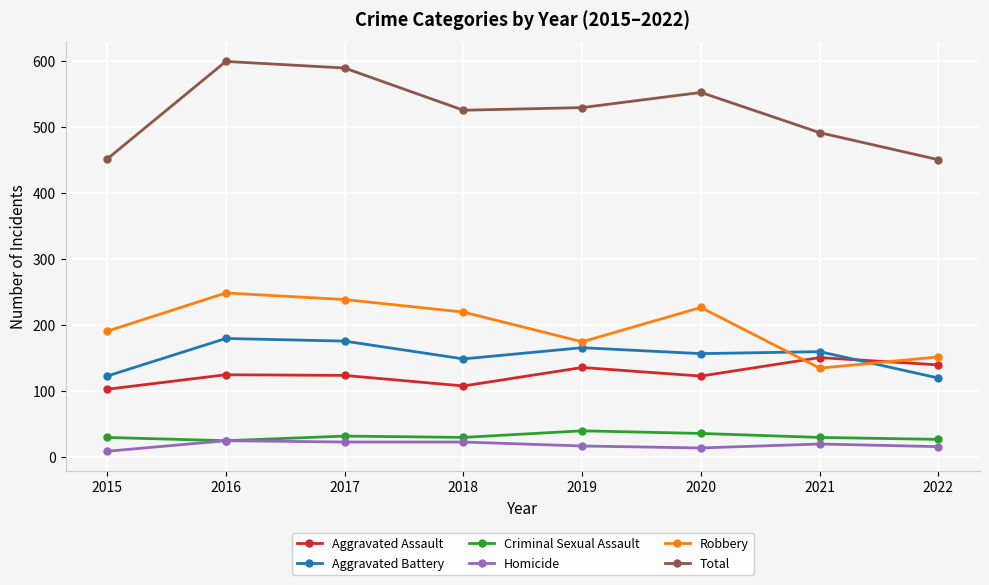

Where is the first local minimum for Robbery?

2019